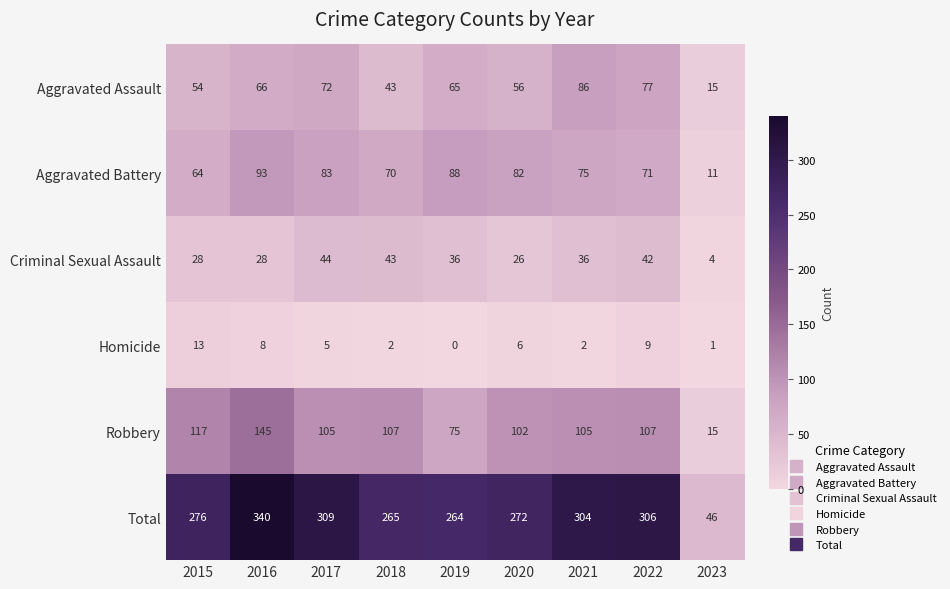

What is the approximate value of Total at 2019?

264